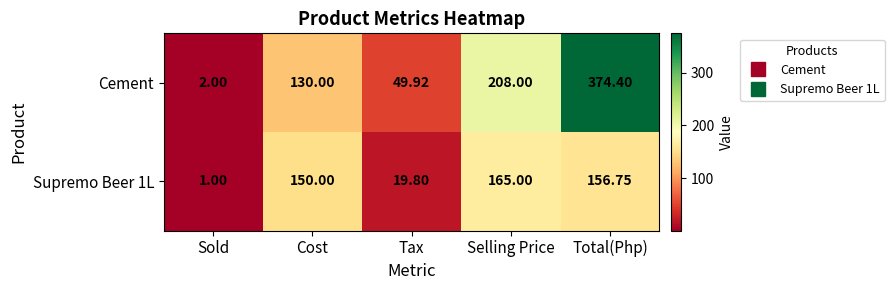

Between Sold and Selling Price, which series saw the biggest shift?

Cement